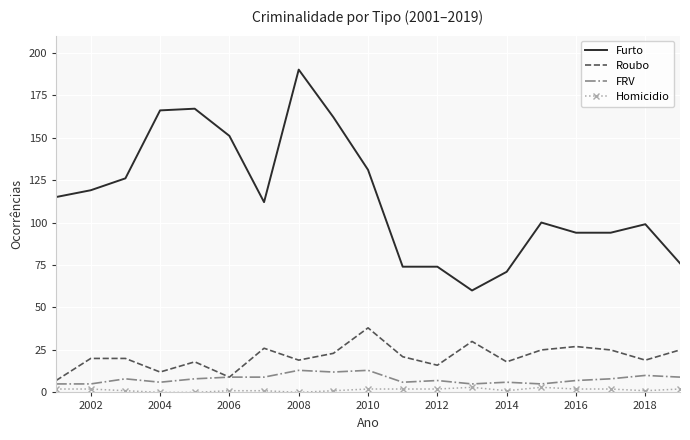

Which series has the largest total across all categories?

Furto